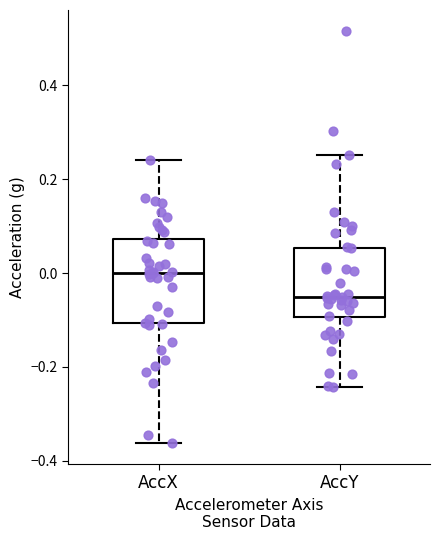

Which box is the tallest, from its lower edge to its upper edge?

AccX